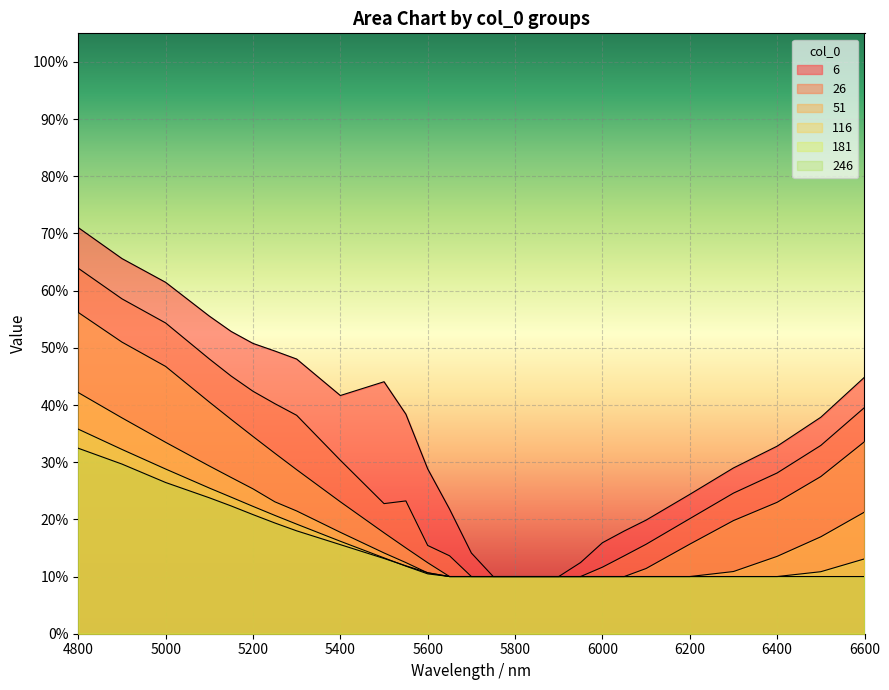

What is the minimum value for 246?

0.1